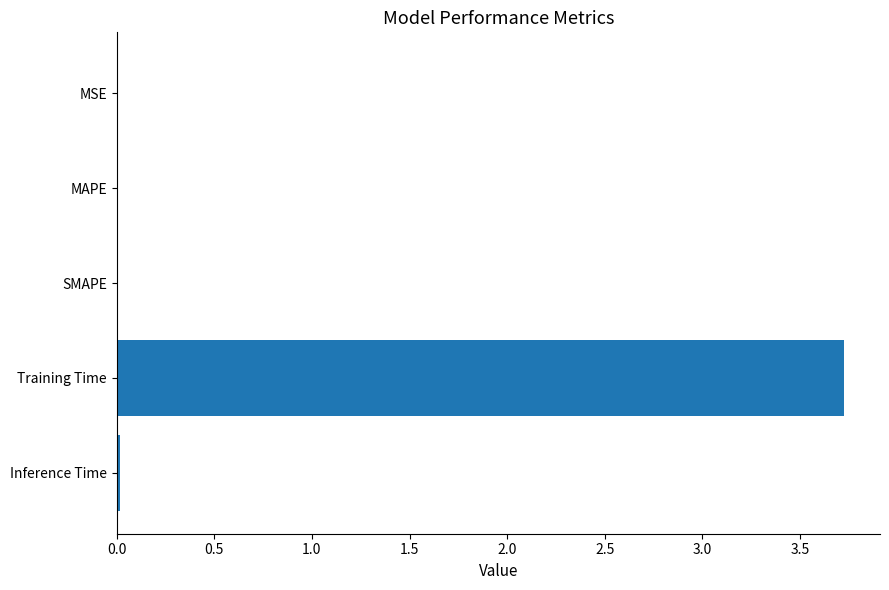

What is the maximum value shown in the chart?

3.7